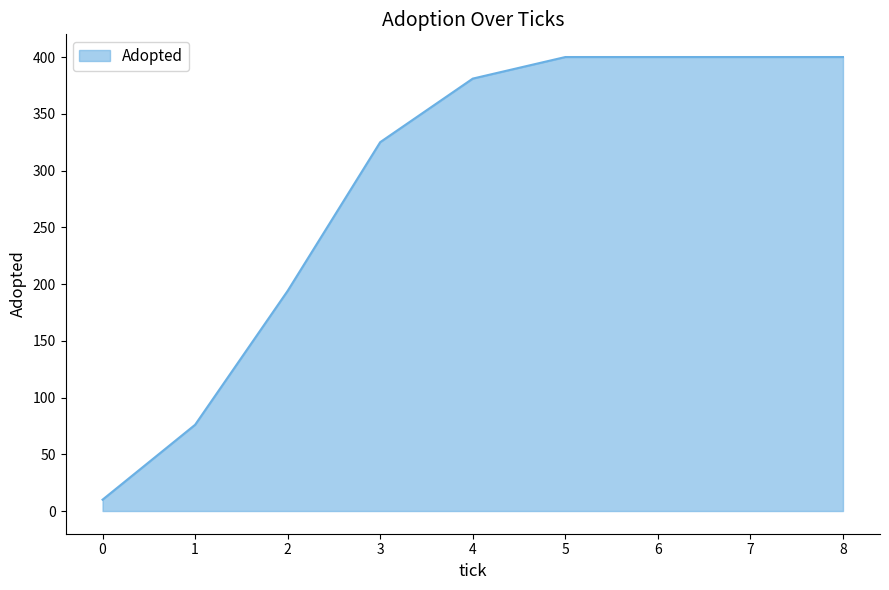

What value does the data have at 1, to the nearest 5?

75